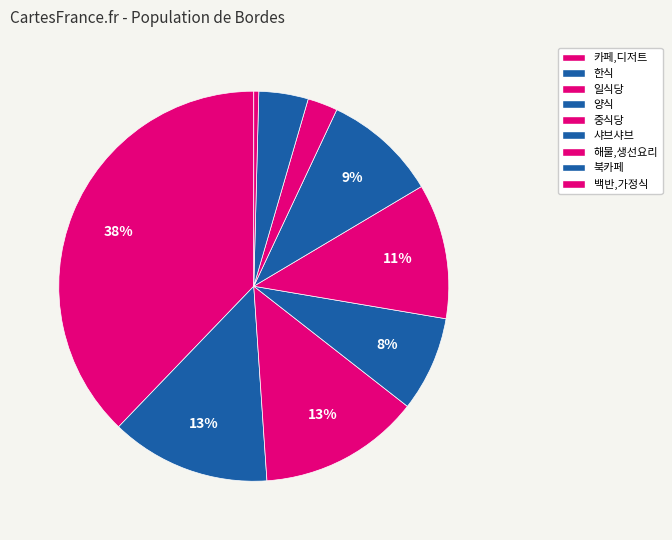

Does 샤브샤브 account for over 50% of the chart?

No